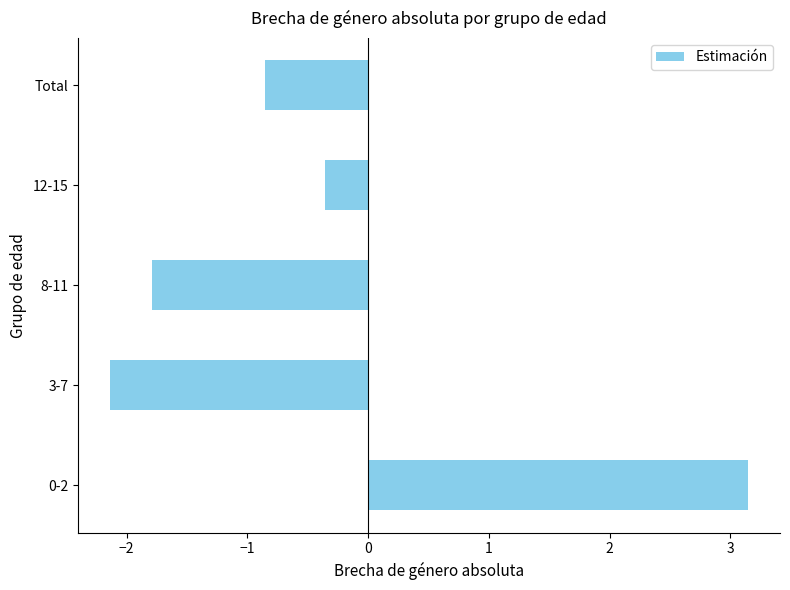

What is the minimum value shown in the chart?

-2.1